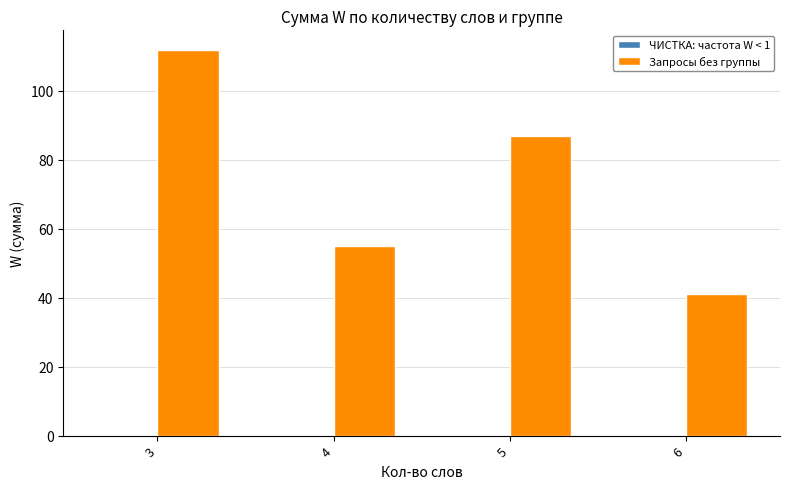

Which has a higher value, 6 or 5?

5